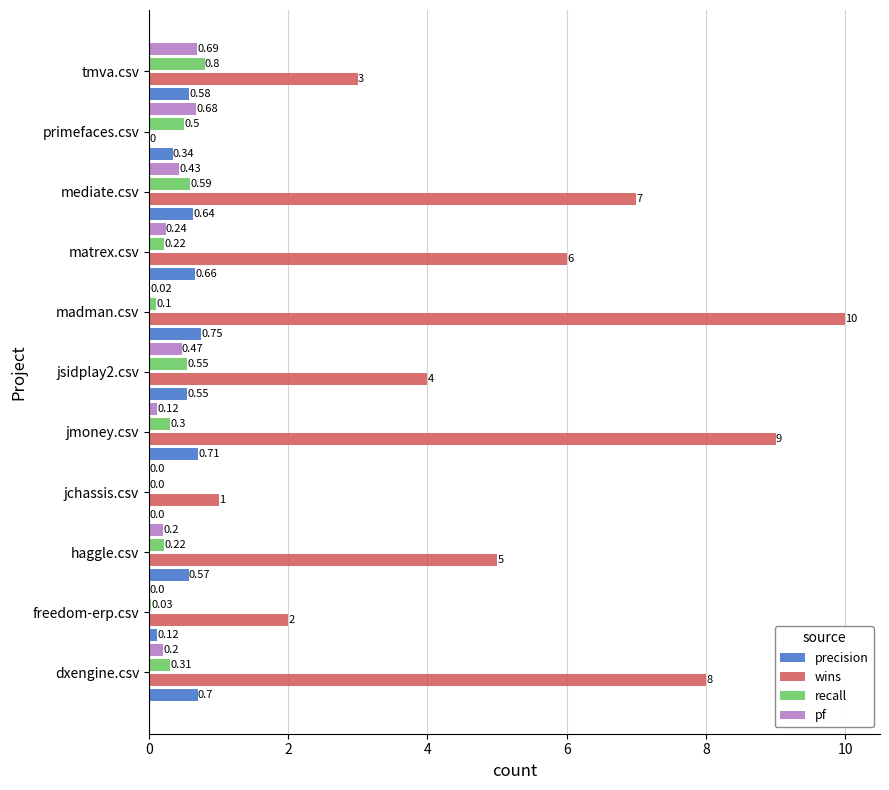

Which category has the highest value across all series?

madman.csv